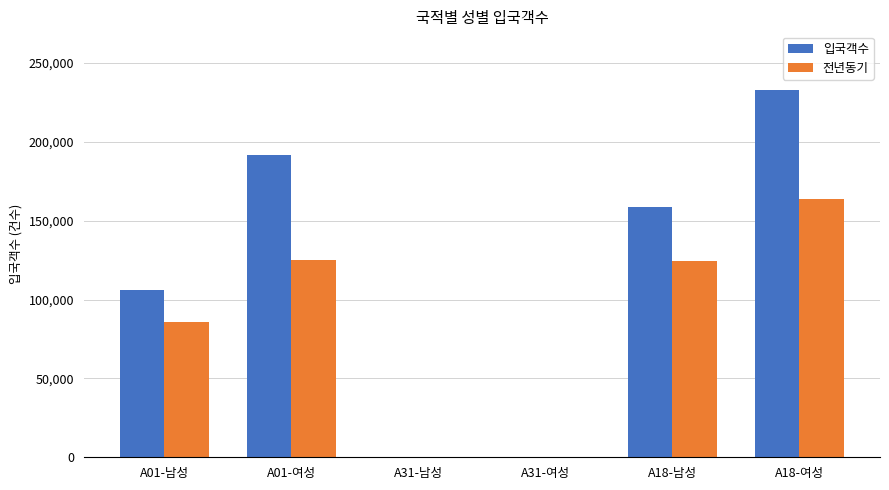

Which series changed the most between A18-남성 and A18-여성?

입국객수